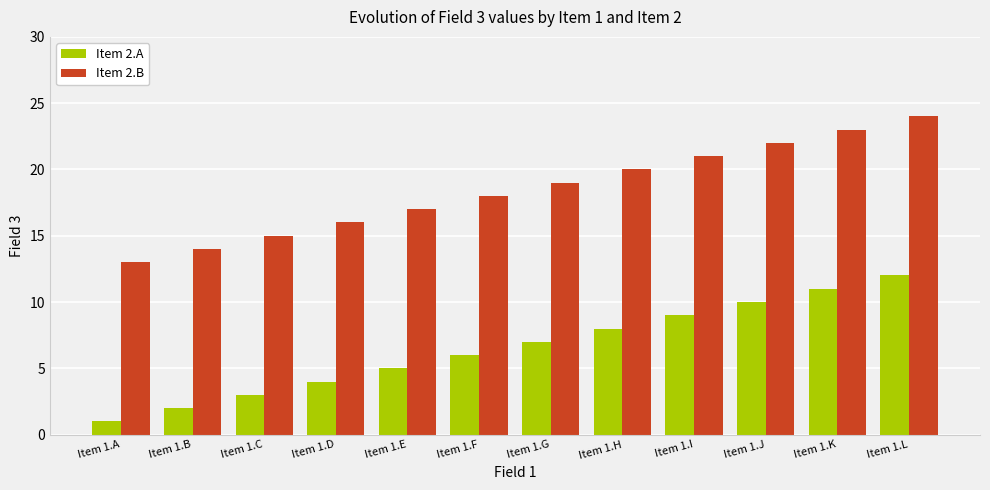

What is the greatest value displayed?

24